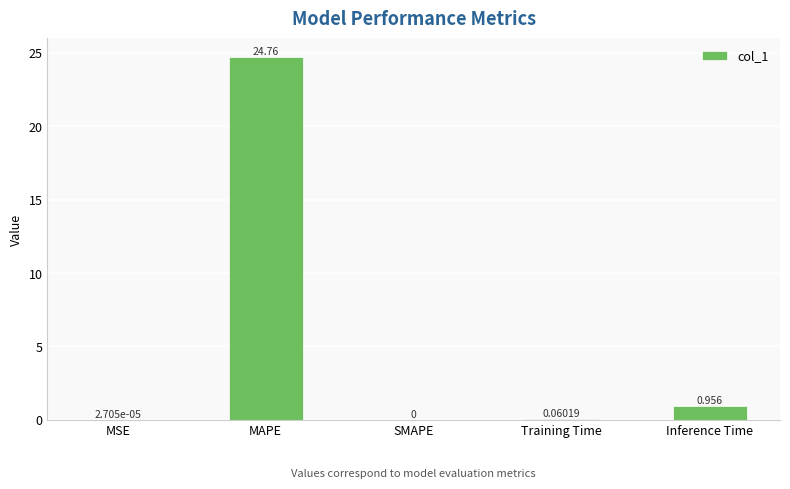

What is the change in value from SMAPE to Inference Time?

+1.0